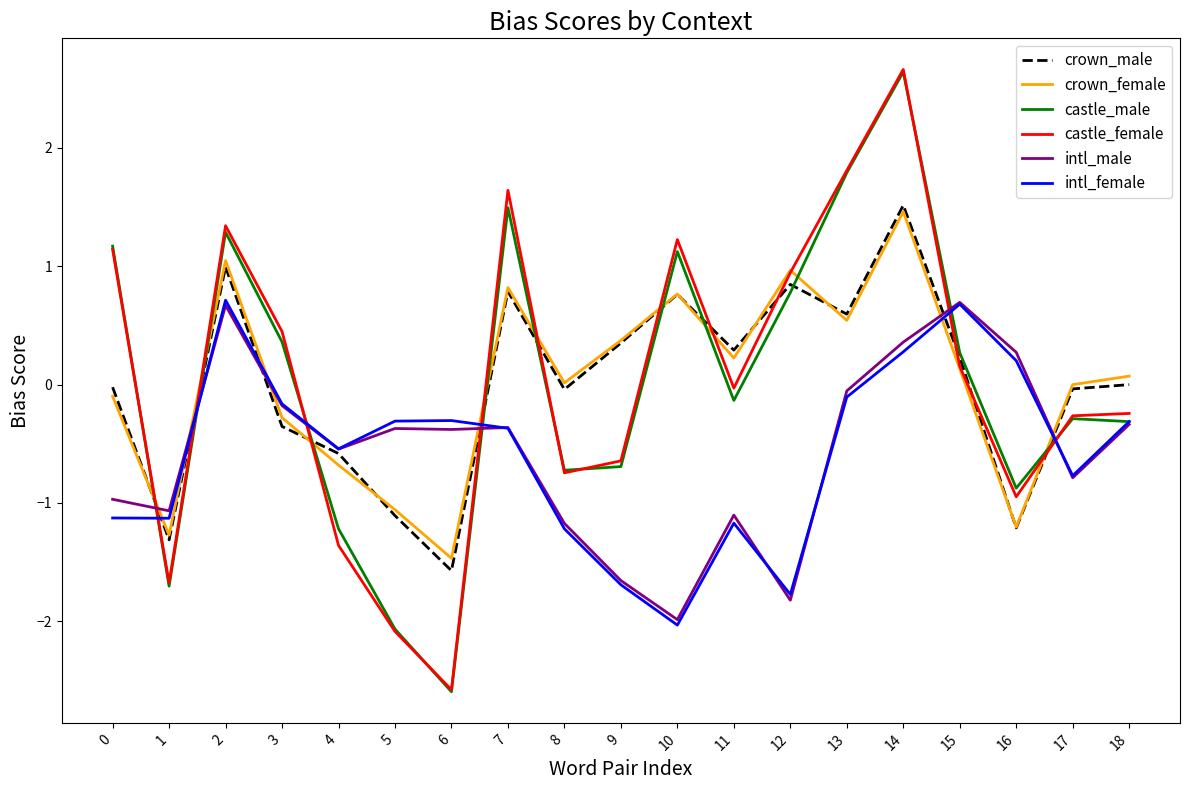

What is the greatest value displayed?

2.7